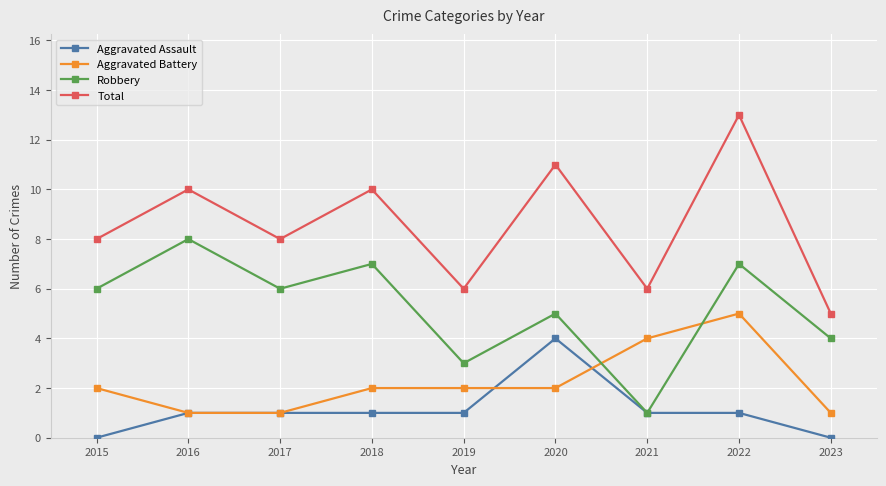

What is the greatest value displayed?

13